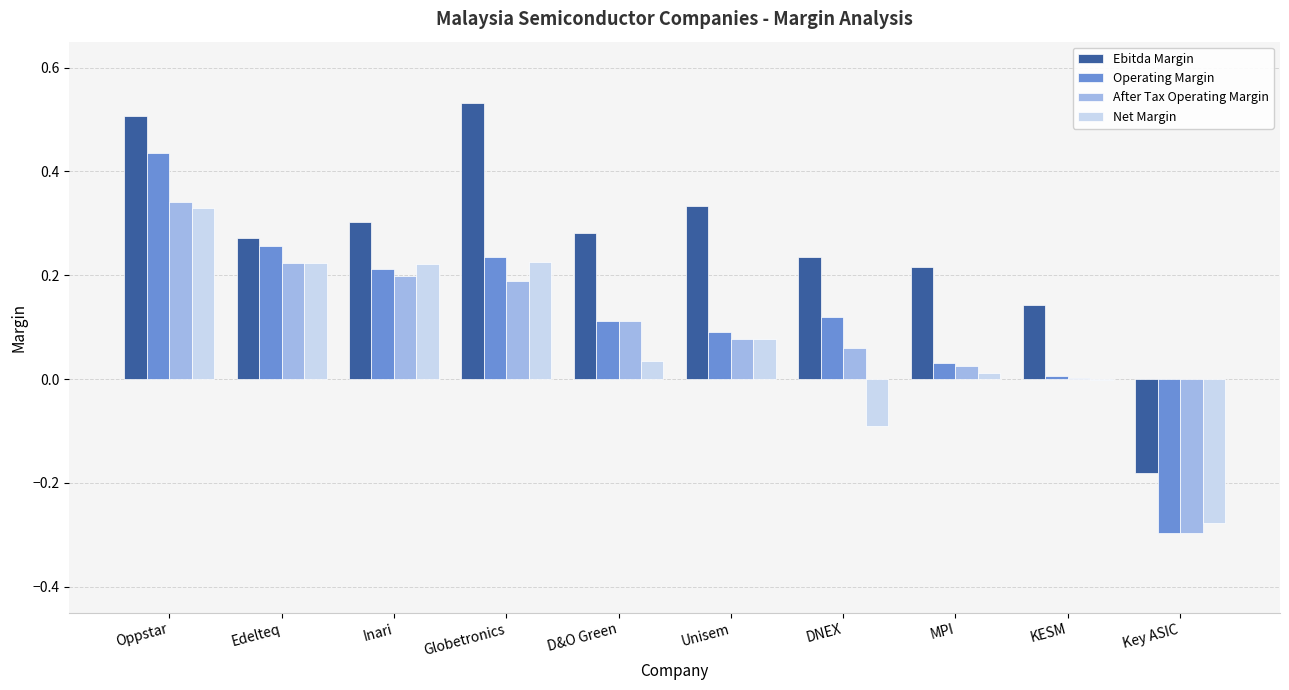

Which series changed the most between Oppstar and Inari?

Operating Margin